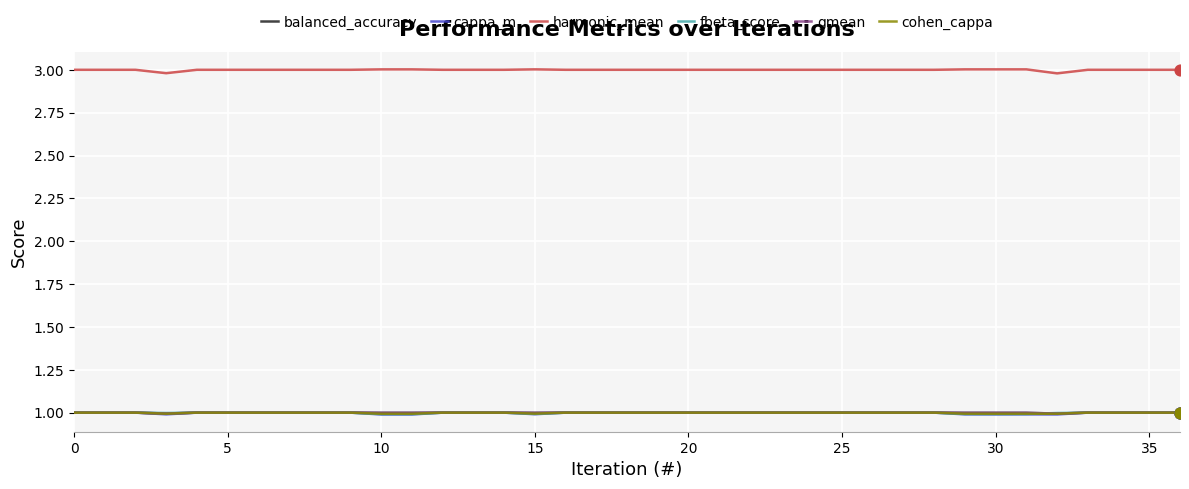

Which series has the largest total across all categories?

harmonic_mean